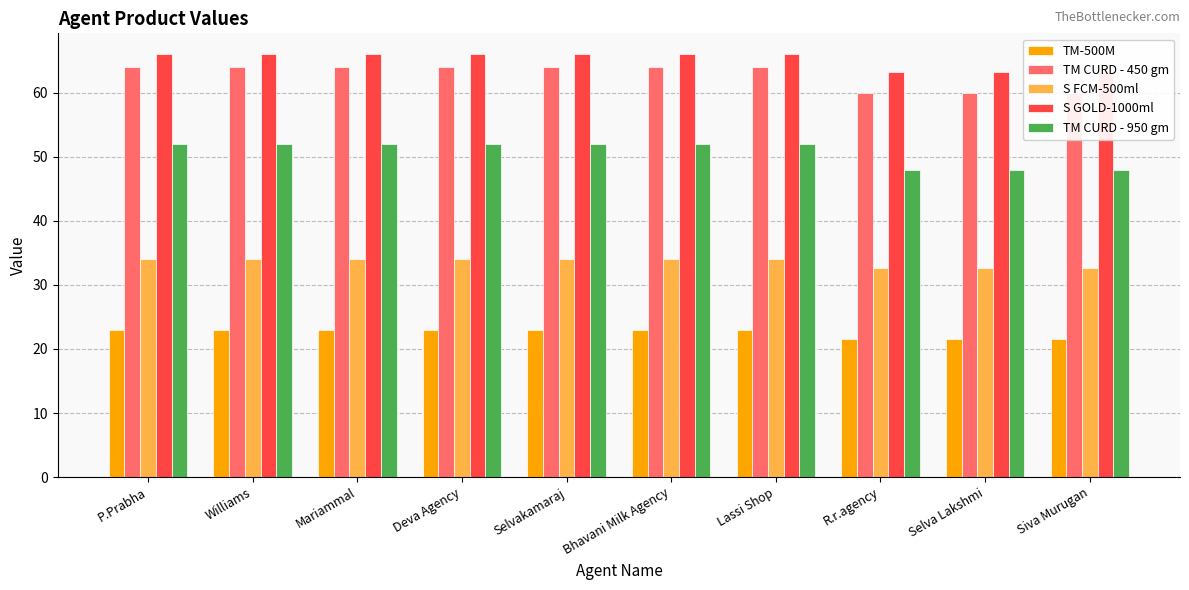

Between R.r.agency and Selva Lakshmi, which is larger?

R.r.agency